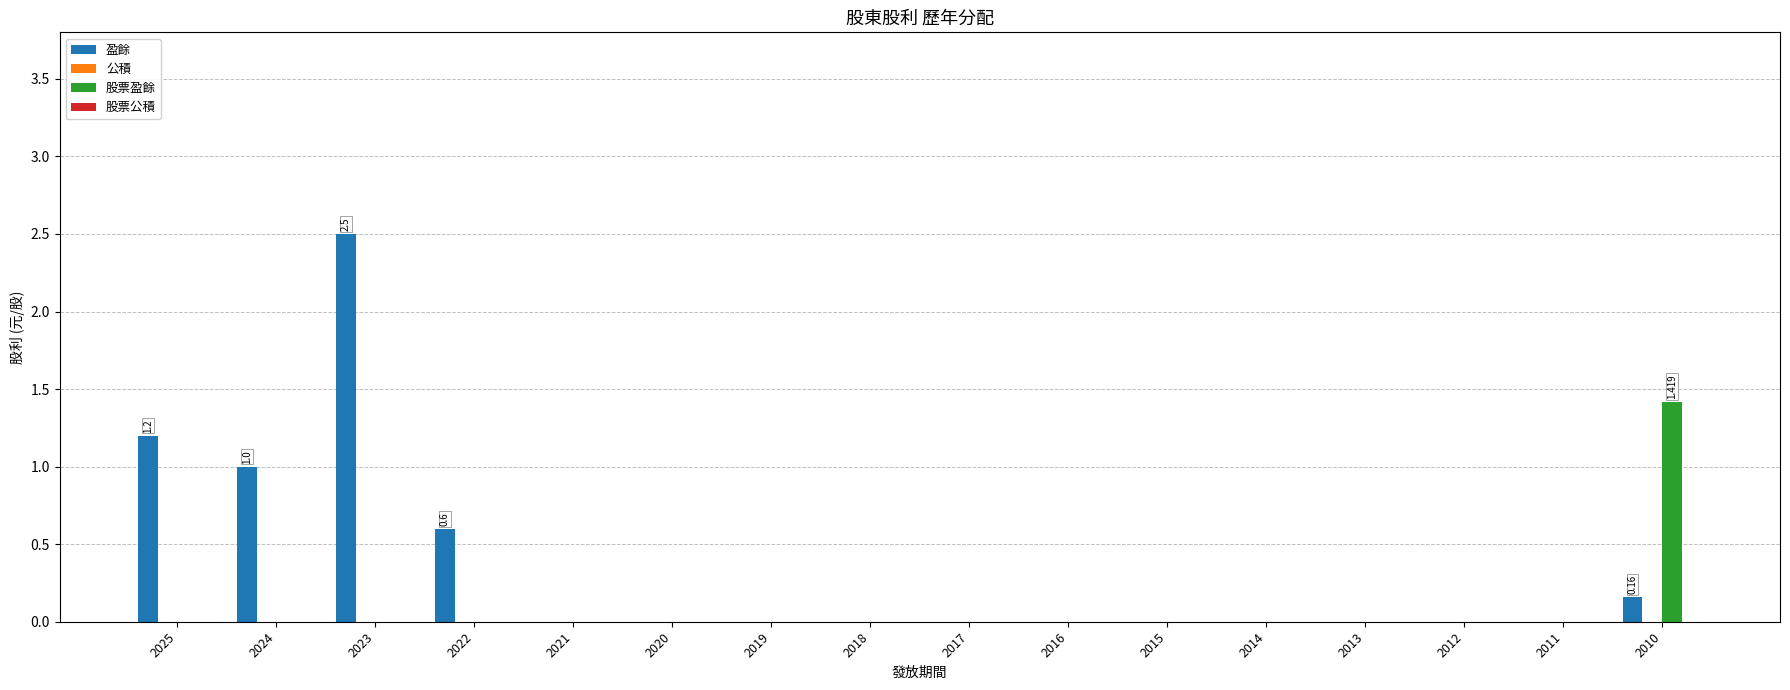

Are the bars horizontal?

No